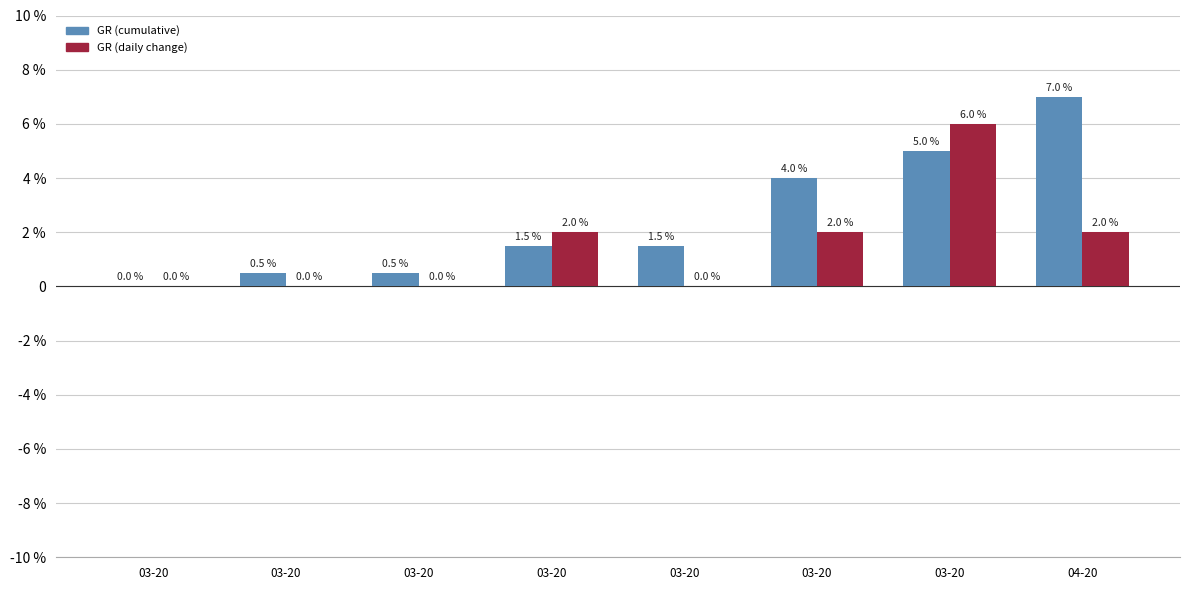

What are all the series names shown in the legend?

GR (cumulative), GR (daily change)